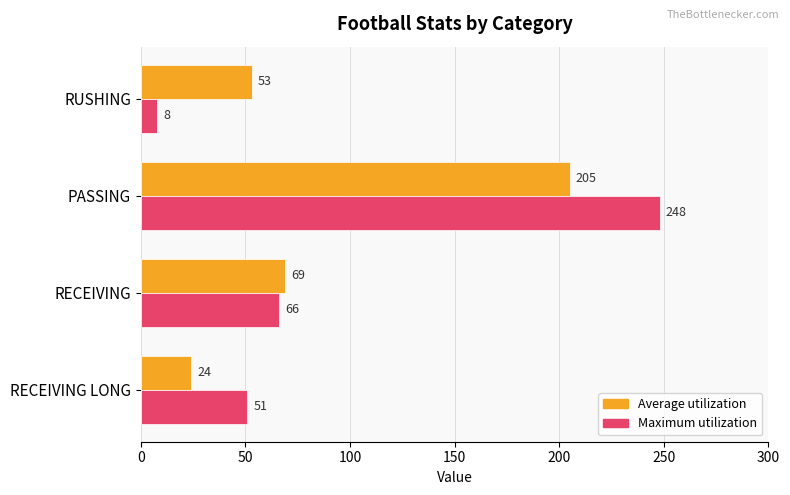

Which label corresponds to the largest value in the chart?

PASSING